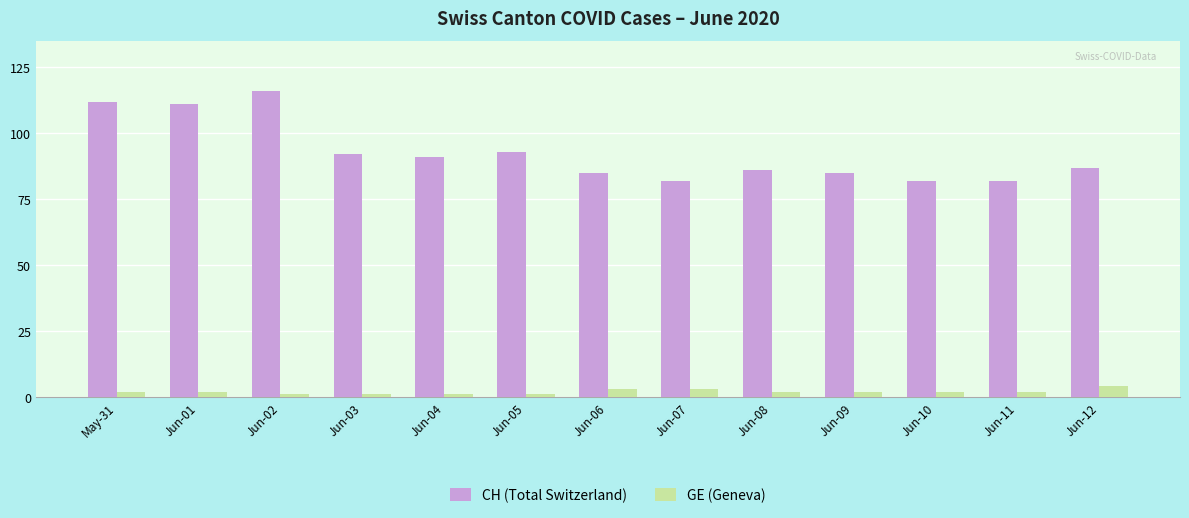

What is the maximum value shown in the chart?

116